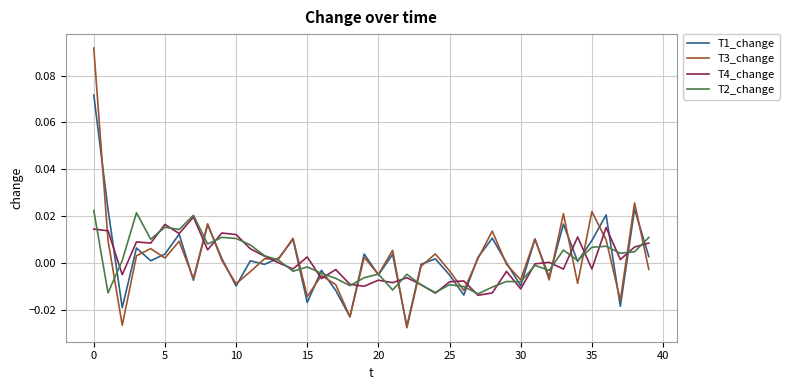

After their last crossing, which series has the higher values: T1_change or T2_change?

T2_change